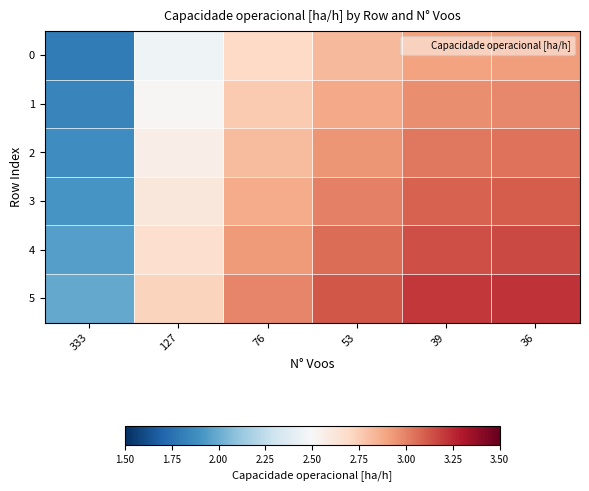

Reading left to right, list all the values displayed in this chart.

0: 333=1.8	127=2.5	76=2.7	53=2.8	39=2.9	36=2.9
1: 333=1.8	127=2.5	76=2.8	53=2.9	39=3.0	36=3.0
2: 333=1.9	127=2.6	76=2.8	53=2.9	39=3.0	36=3.0
3: 333=1.9	127=2.6	76=2.9	53=3.0	39=3.1	36=3.1
4: 333=2.0	127=2.7	76=2.9	53=3.1	39=3.1	36=3.2
5: 333=2.0	127=2.7	76=3.0	53=3.1	39=3.2	36=3.2